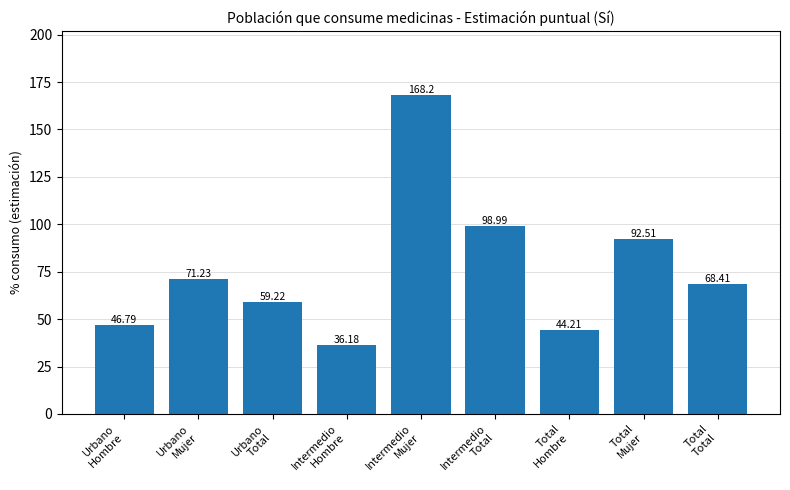

What is the label of the 7th bar from the right?

Urbano
Total